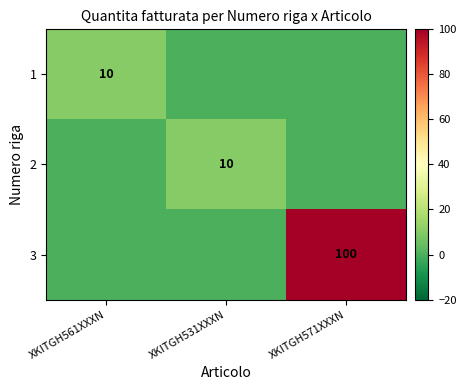

The value of 3 at XKITGH571XXXN is 27. True or false?

False